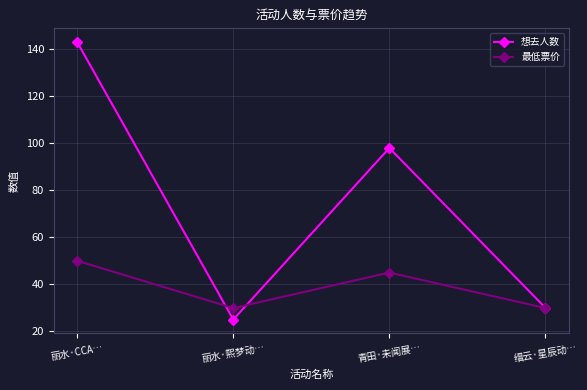

What is the value of the 想去人数 point at the 1st from the left?

143.0